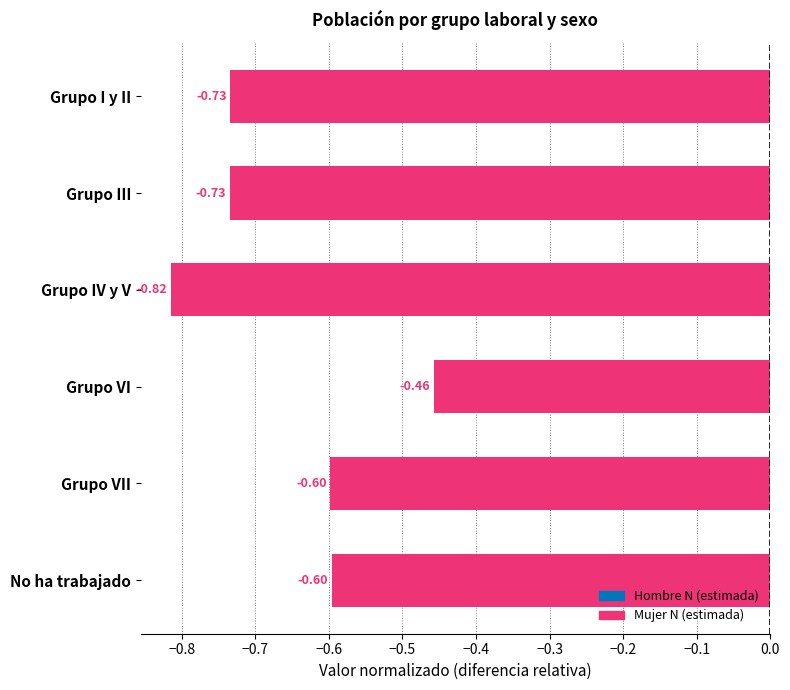

What is the difference between the maximum and second lowest values?

0.3